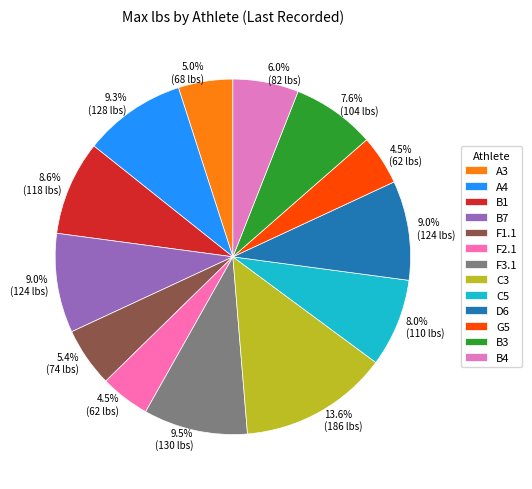

True or false: B1 accounts for 18% of the total.

False